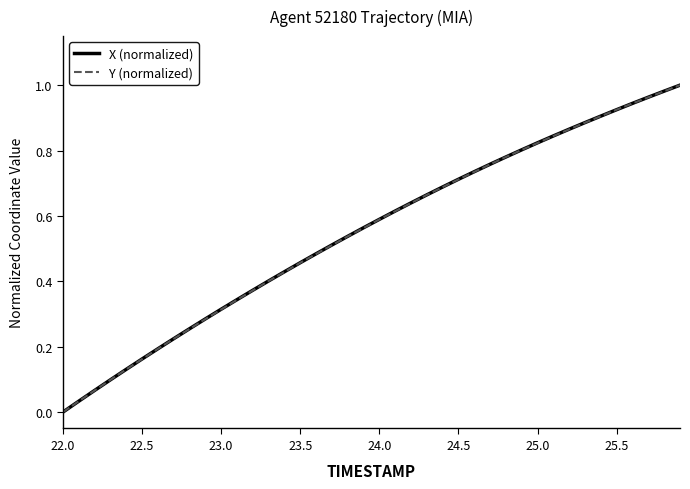

What are all the series names shown in the legend?

X (normalized), Y (normalized)